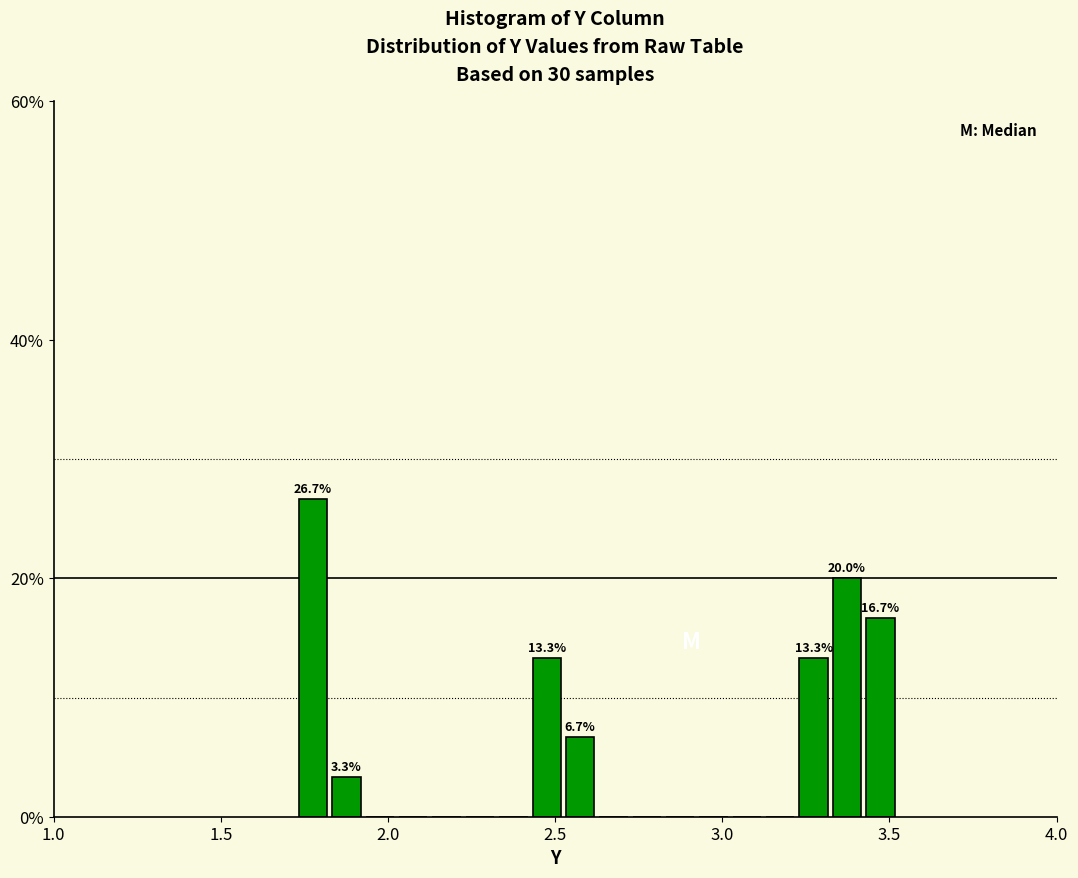

Read against the x-axis, roughly where is the centre of the tallest bar?

1.80